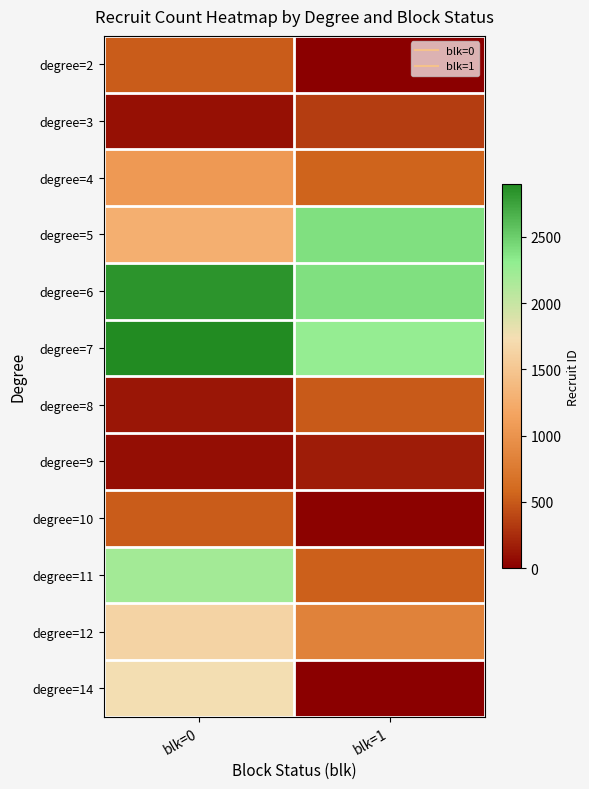

Which category has the highest value across all series?

blk=0